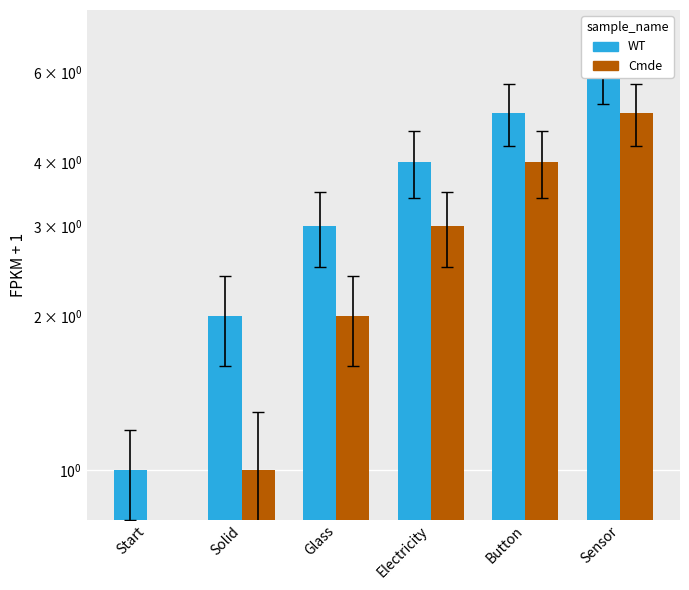

Is it true that Cmde equals 0 at Start?

True